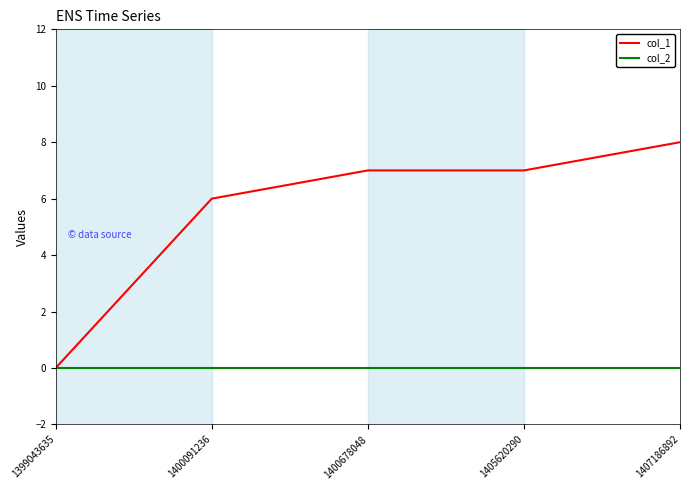

Reading right to left, extract all data points from this chart.

col_1: 1407186892=8	1405620290=7	1400678048=7	1400091236=6	1399043635=0
col_2: 1407186892=0	1405620290=0	1400678048=0	1400091236=0	1399043635=0